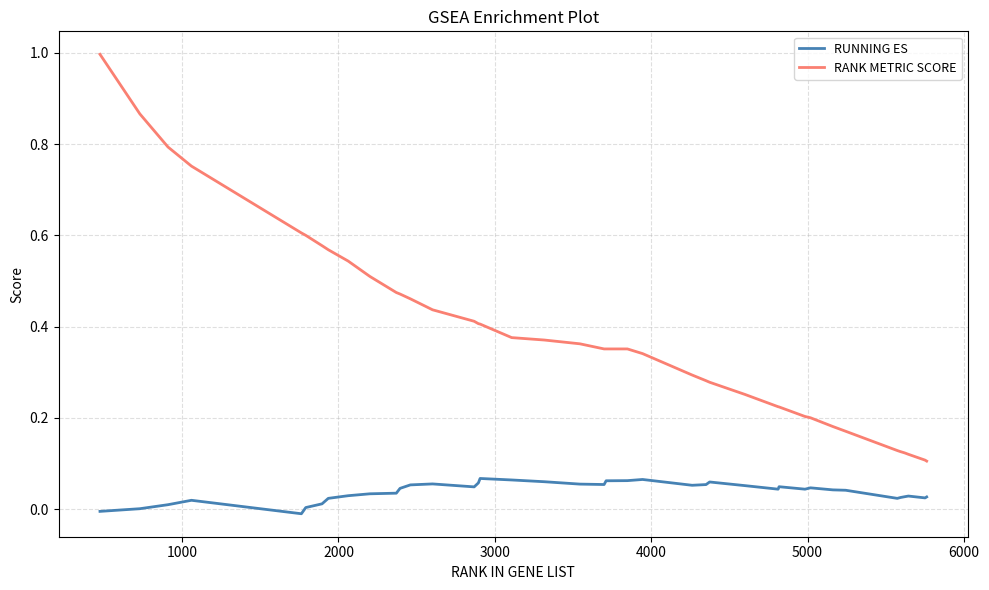

Which series has the largest total across all categories?

RANK METRIC SCORE